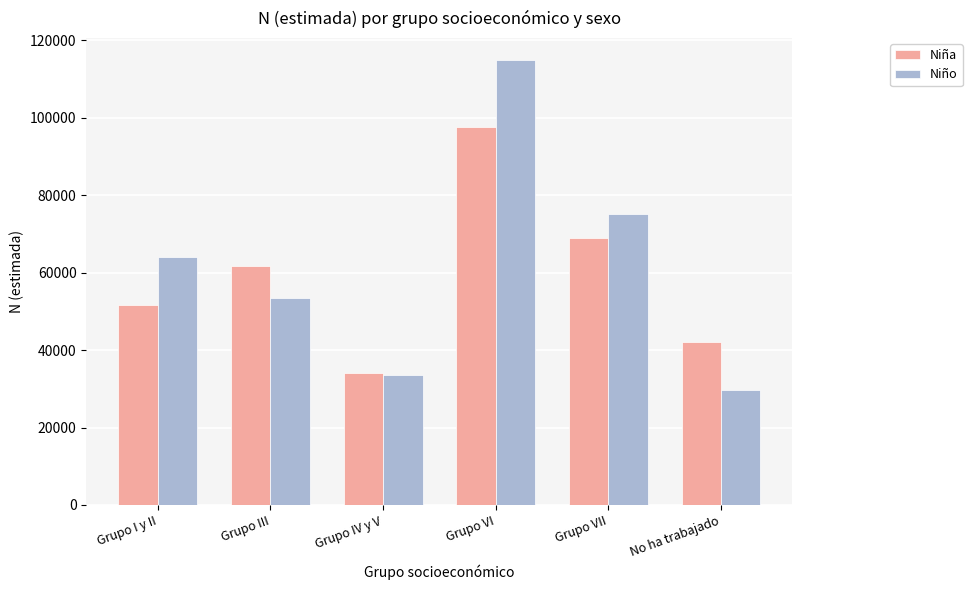

What is the difference between the second highest and second lowest values in the Niña series?

26824